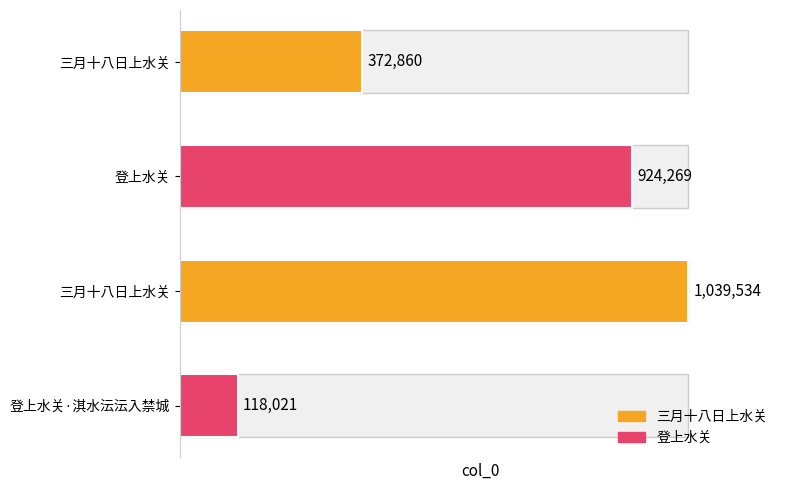

Reading left to right, transcribe all the data shown in this chart.

三月十八日上水关=372860	登上水关=924269	三月十八日上水关=1039534	登上水关·淇水沄沄入禁城=118021